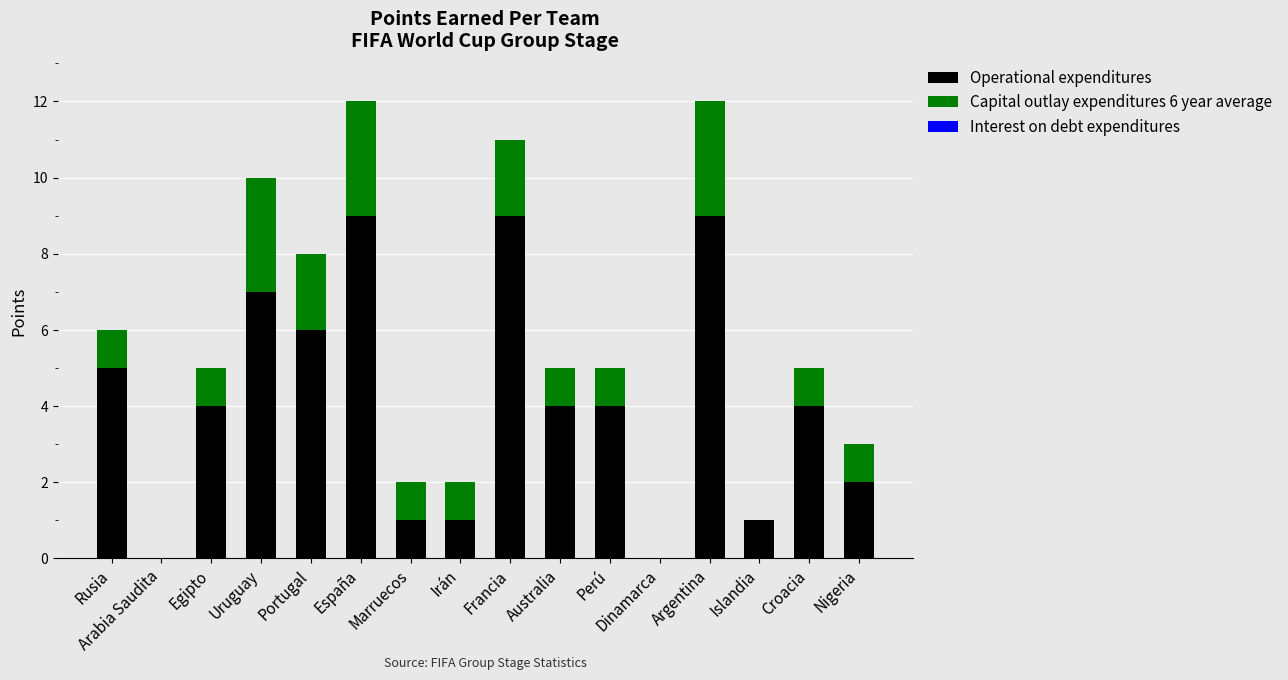

What is the highest value of the Operational expenditures series?

9